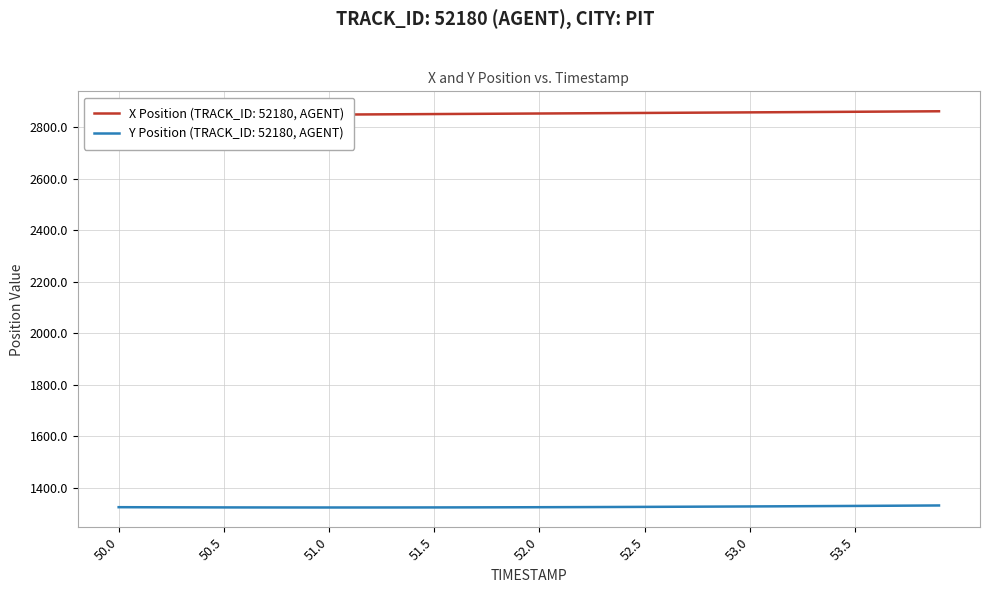

What is the difference between the maximum and minimum values in the X Position series?

17.3